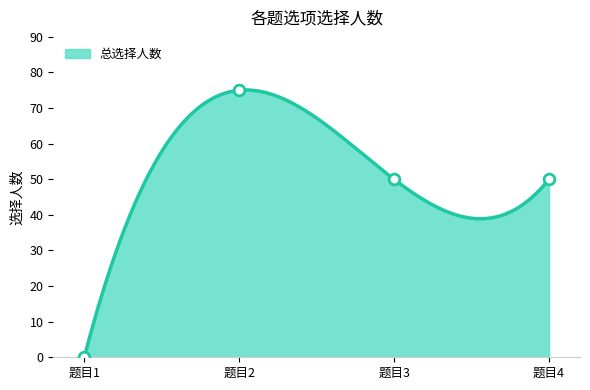

What is the maximum value for 总选择人数?

75.1